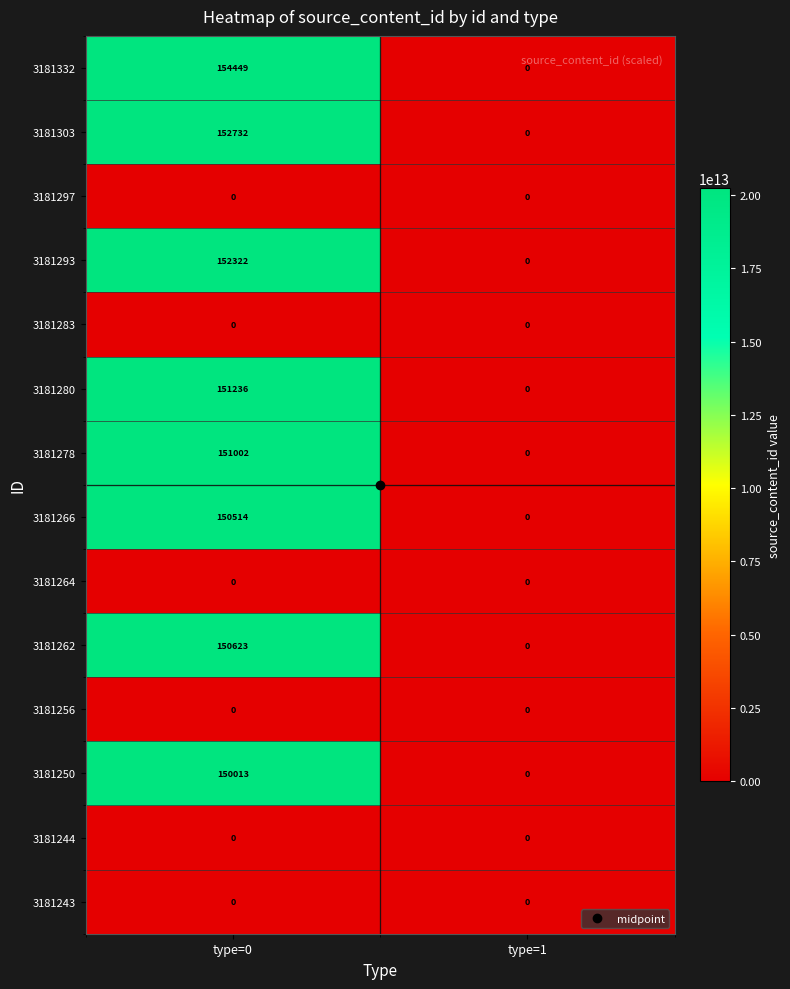

How many data points does each series have?

2